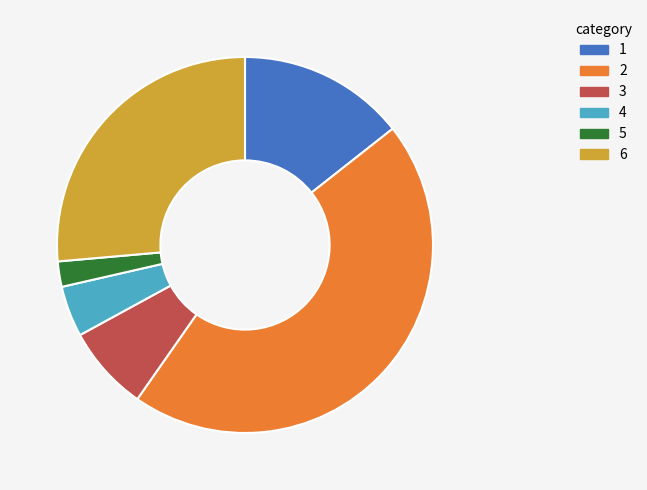

Does any single category account for the majority?

No